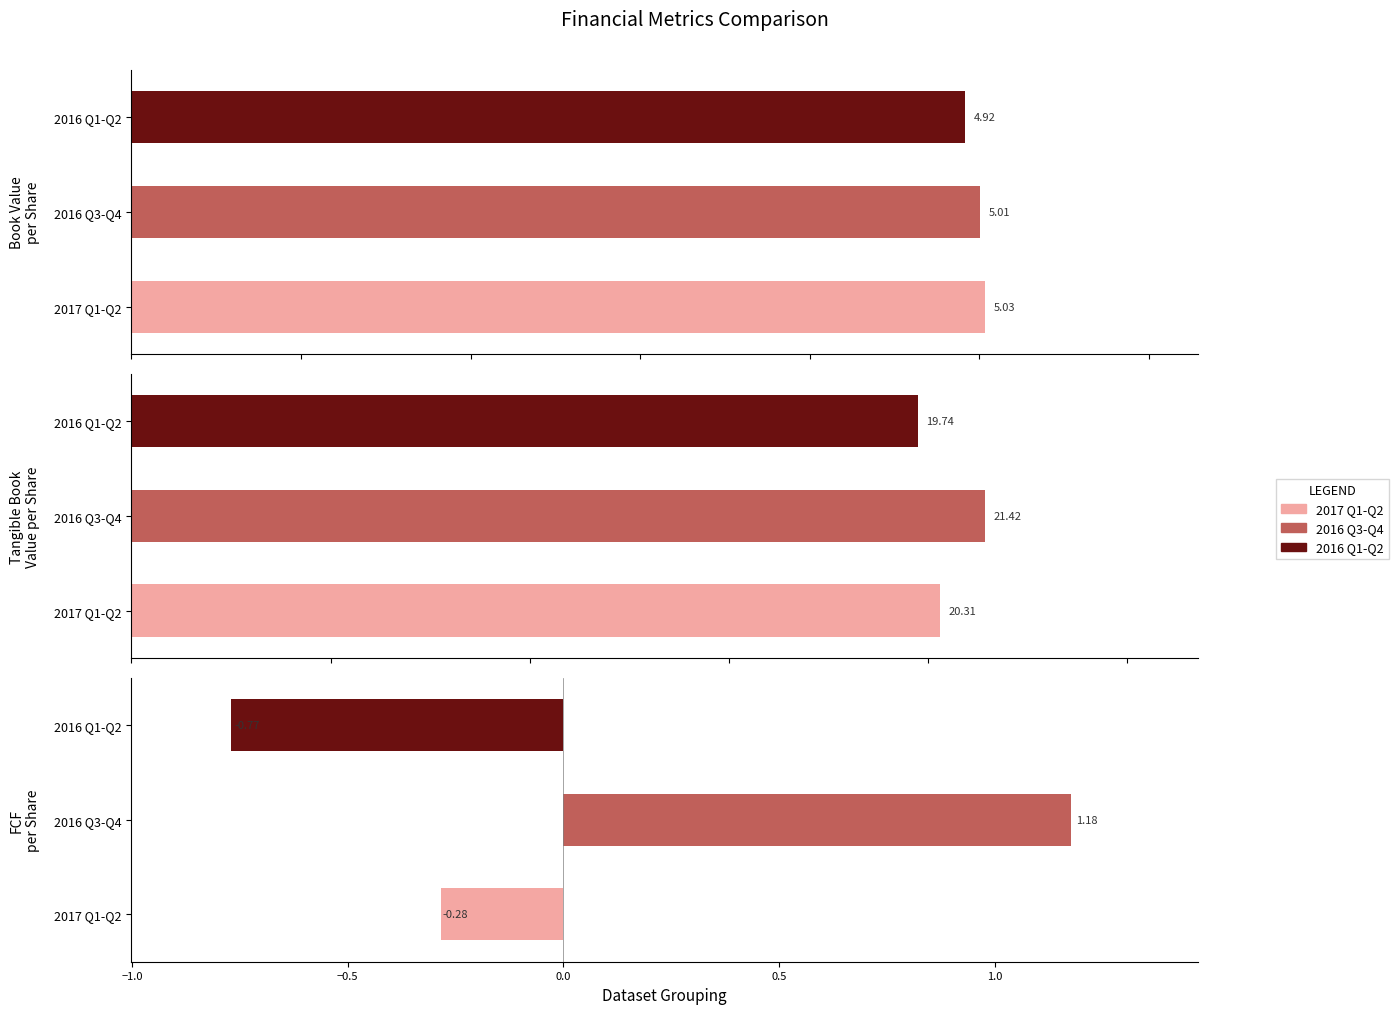

How many data points in Tangible Book Value per Share are less than 20?

1